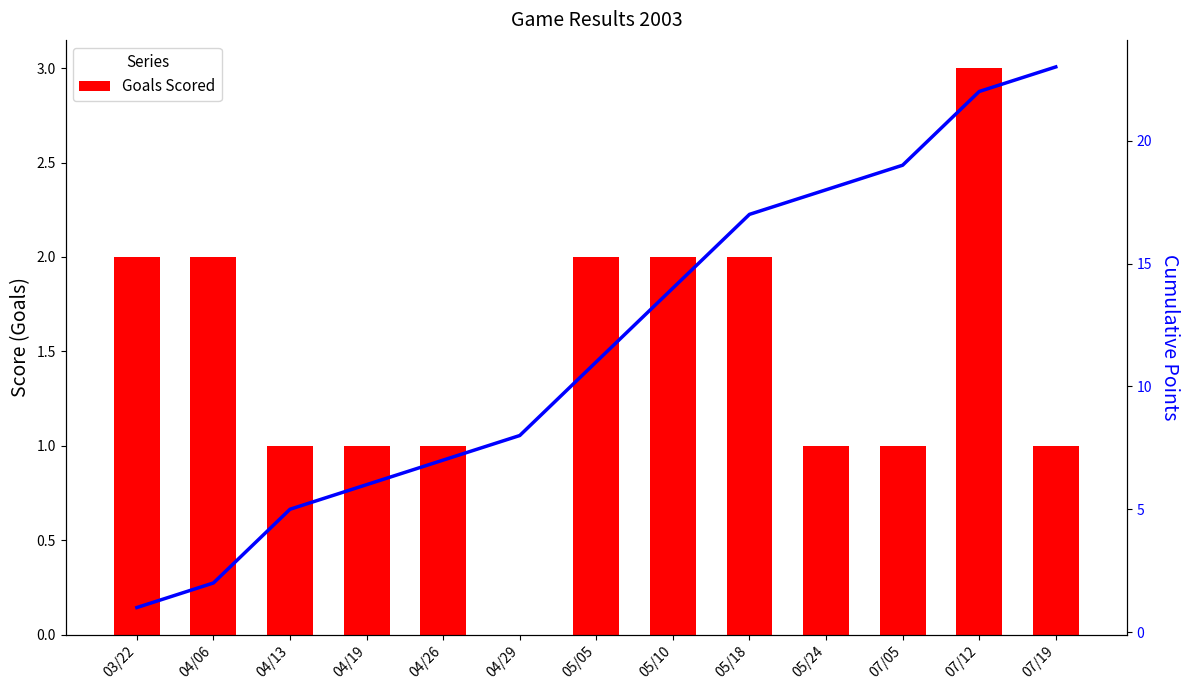

Is it true that Cumulative Points equals 13 at 07/05?

False